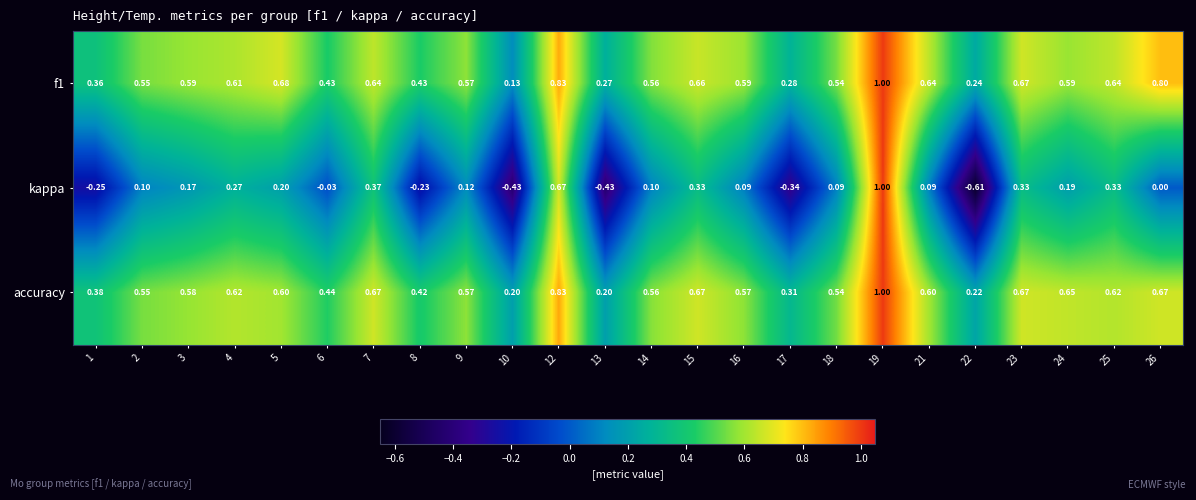

Which series changed the most between 14 and 21?

f1